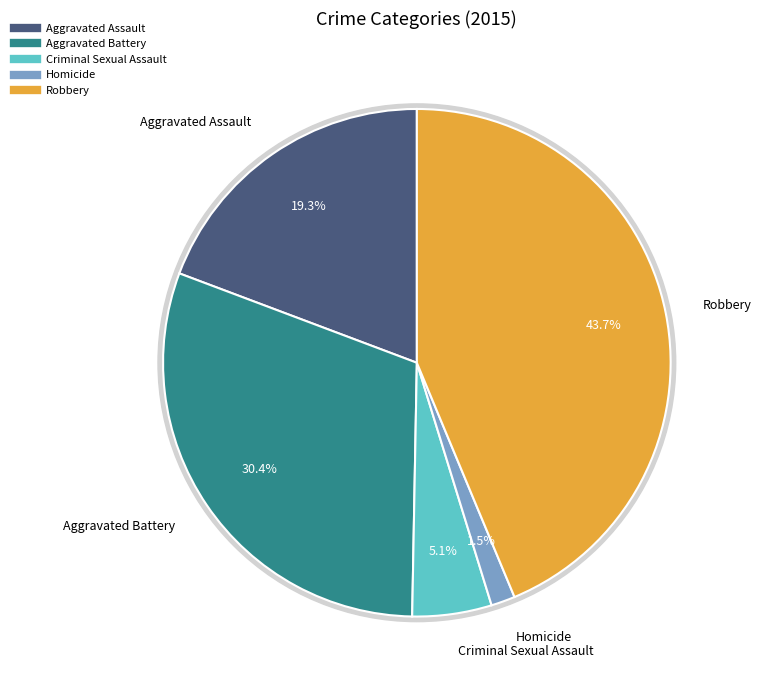

Is there a majority slice in this chart?

No